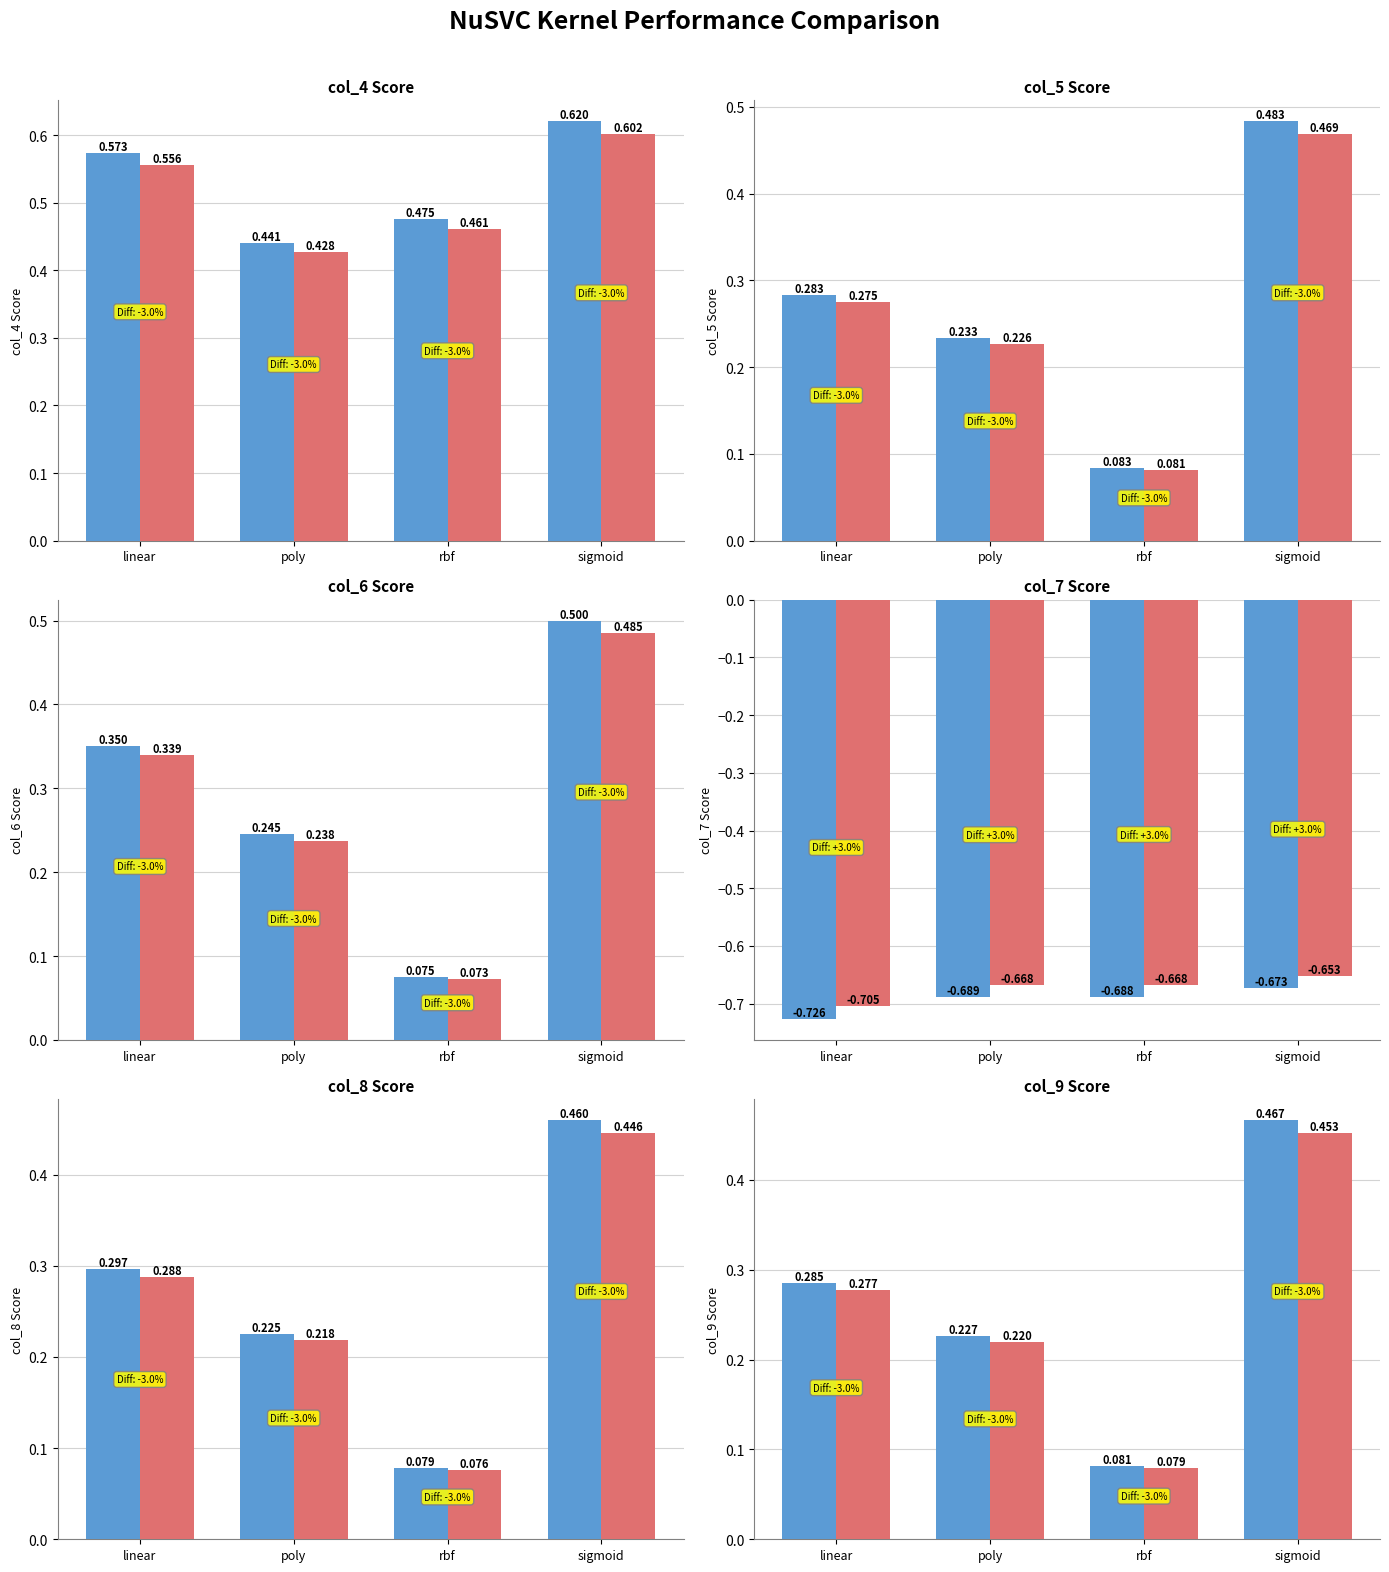

List the series in order of their peak value, highest first.

col_4, col_6, col_5, col_9, col_8, col_7